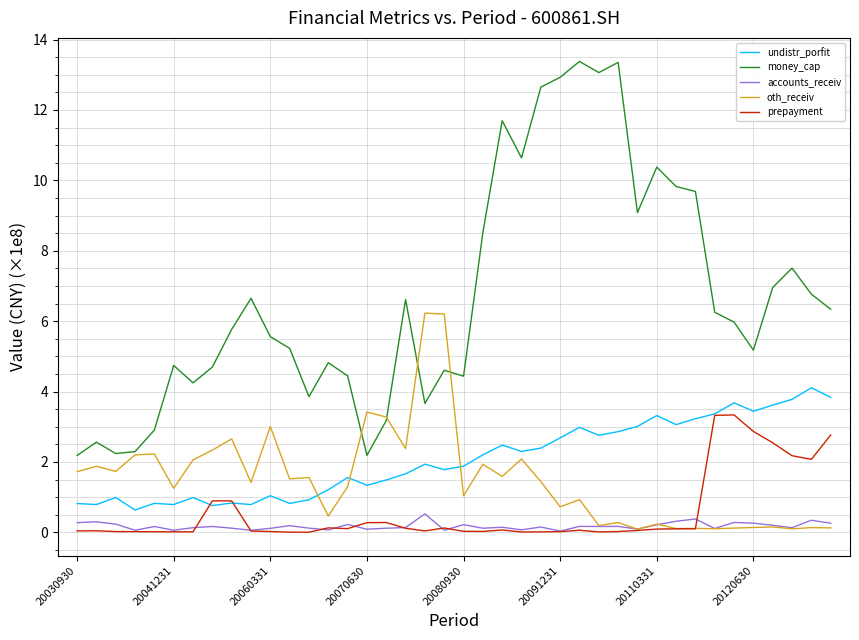

True or false: undistr_porfit and accounts_receiv cross at least once.

False